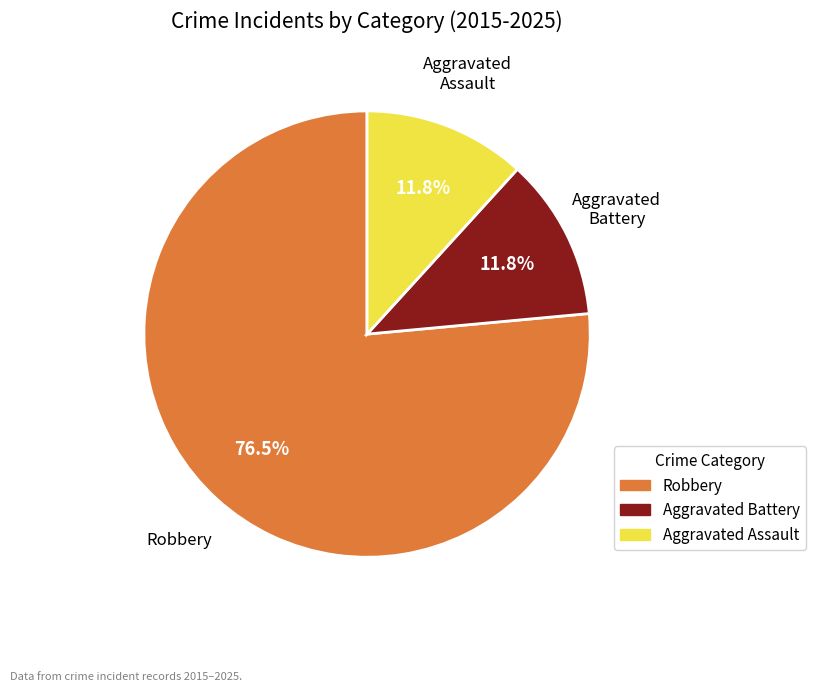

Does any single category account for the majority?

Yes